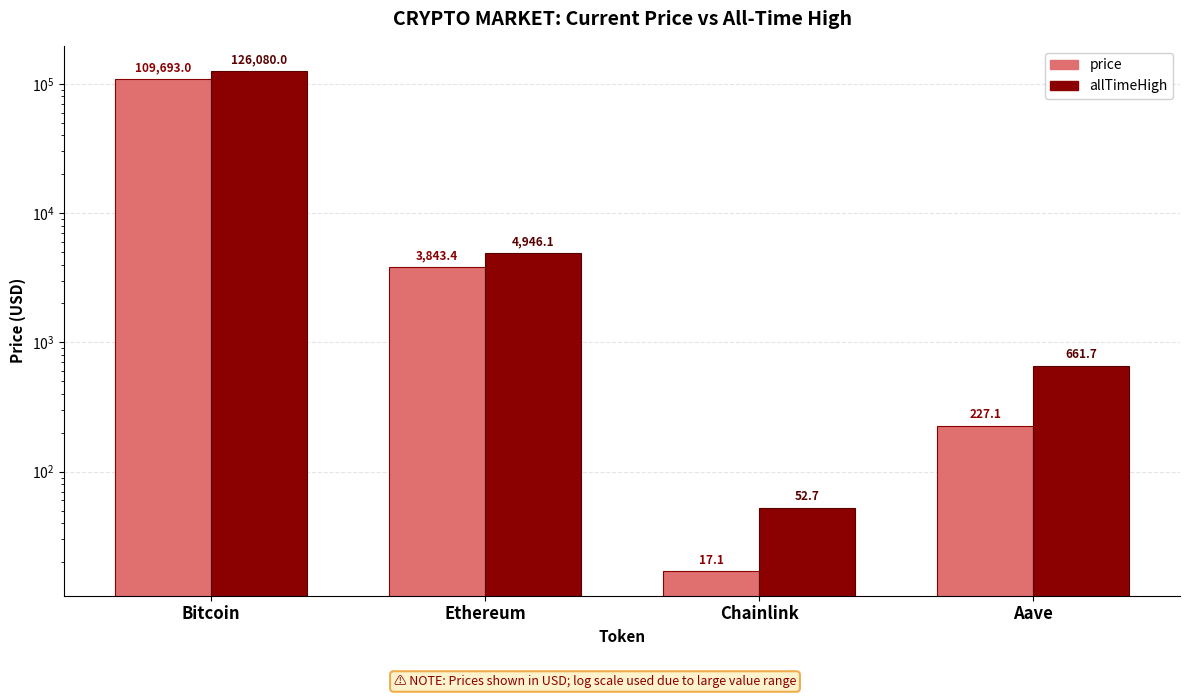

What is the spread (max minus min) of values at Aave?

434.6